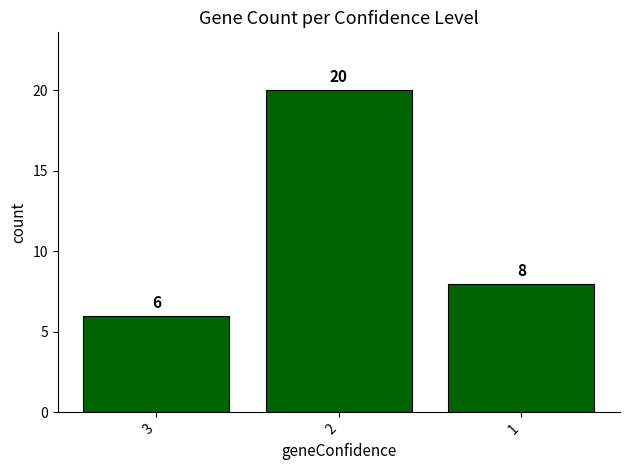

What is the maximum value shown in the chart?

20